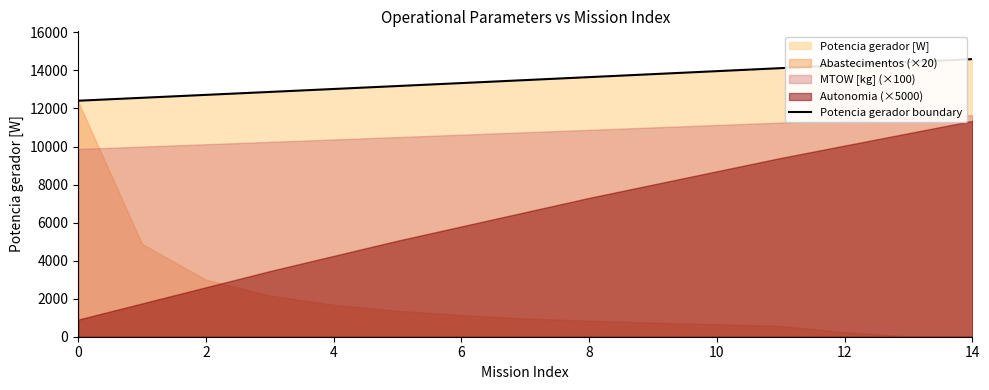

The value of Potencia gerador boundary at 8 is 5477.1. True or false?

False